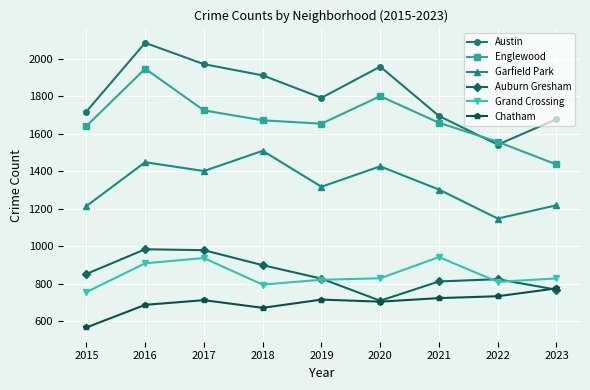

Where does the Grand Crossing series first go above 827?

2016